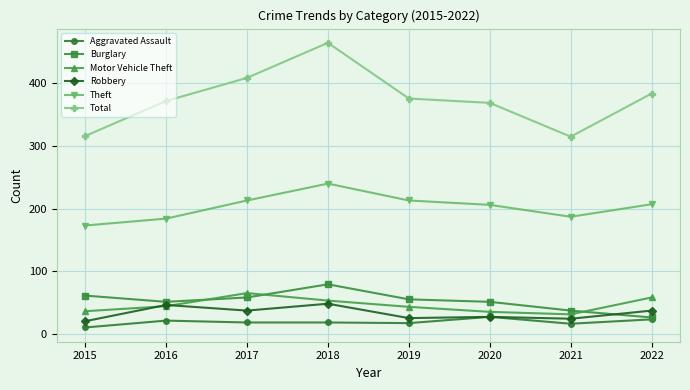

What is the value of the Robbery point at the 3rd from the left?

37